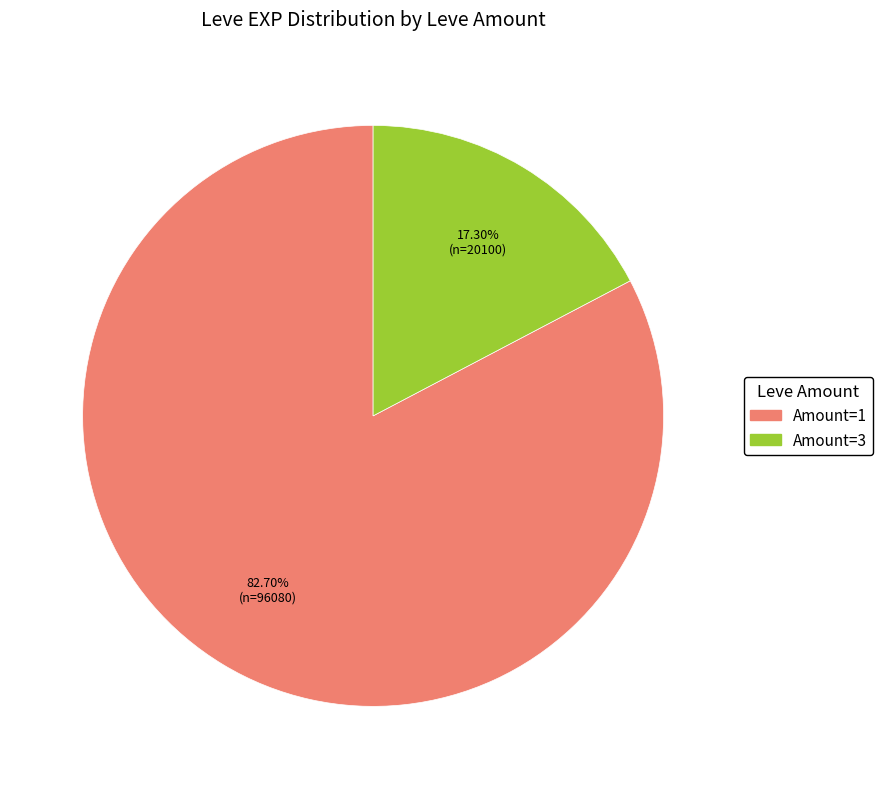

Does any single category account for the majority?

Yes